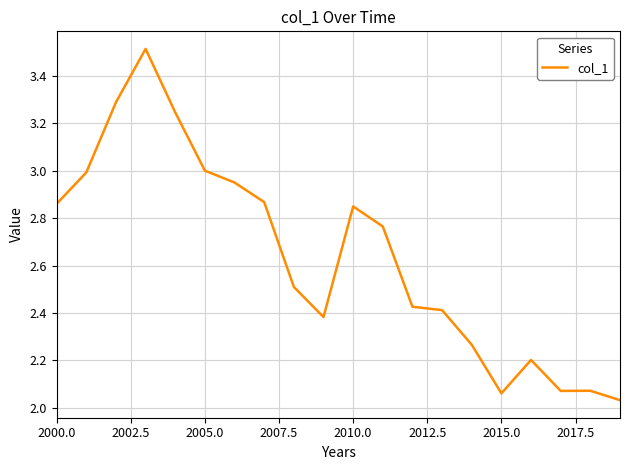

What is the maximum value shown in the chart?

3.5